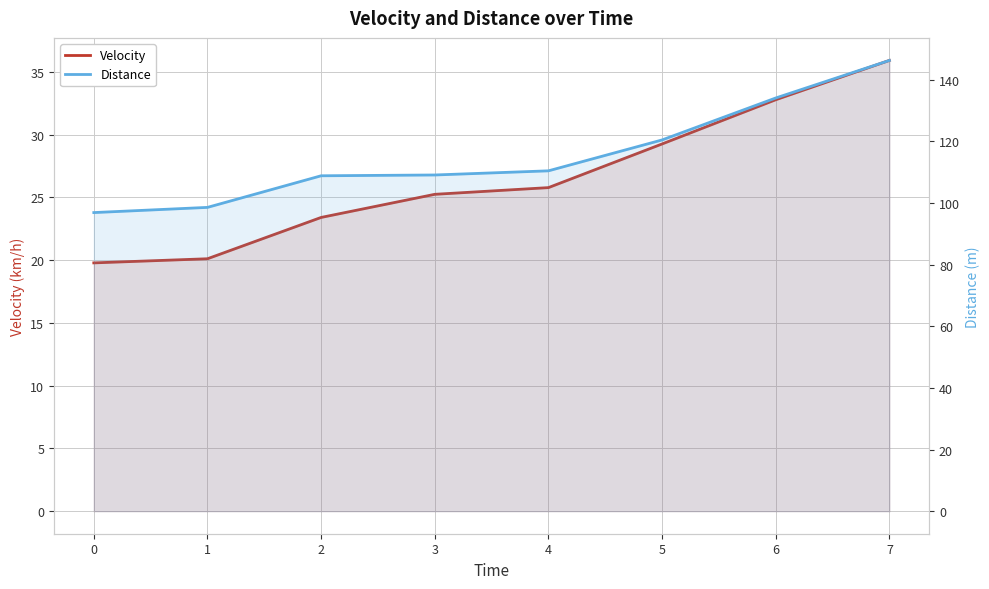

Between 4 and 7, which series saw the biggest shift?

Distance